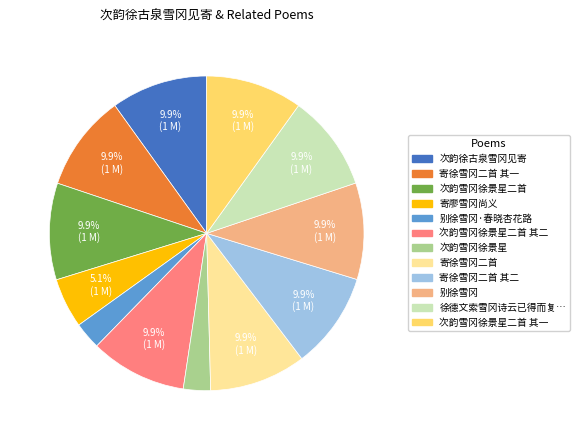

To the nearest percent, what is the difference between the largest and smallest slice percentages?

7%